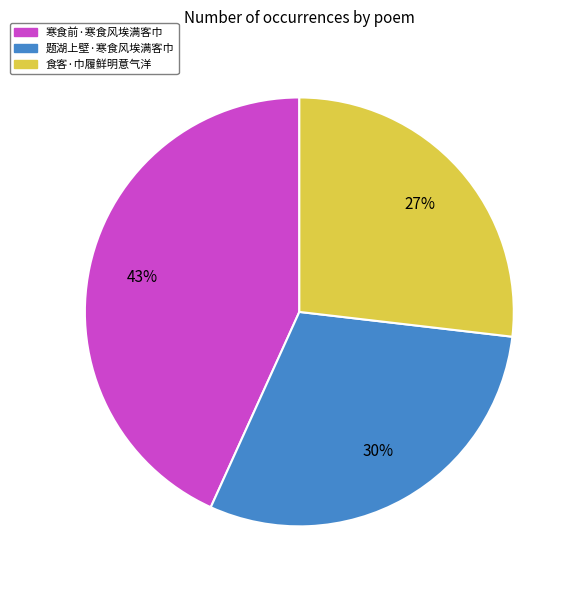

How many slices are in this pie chart?

3